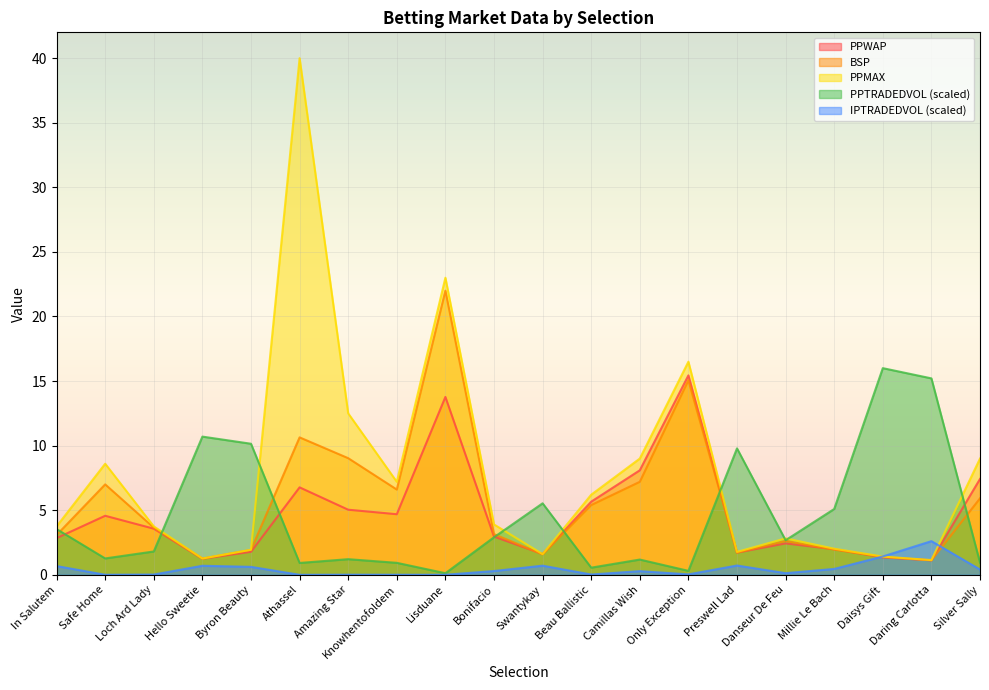

How many interior local peaks does the PPMAX series have?

5